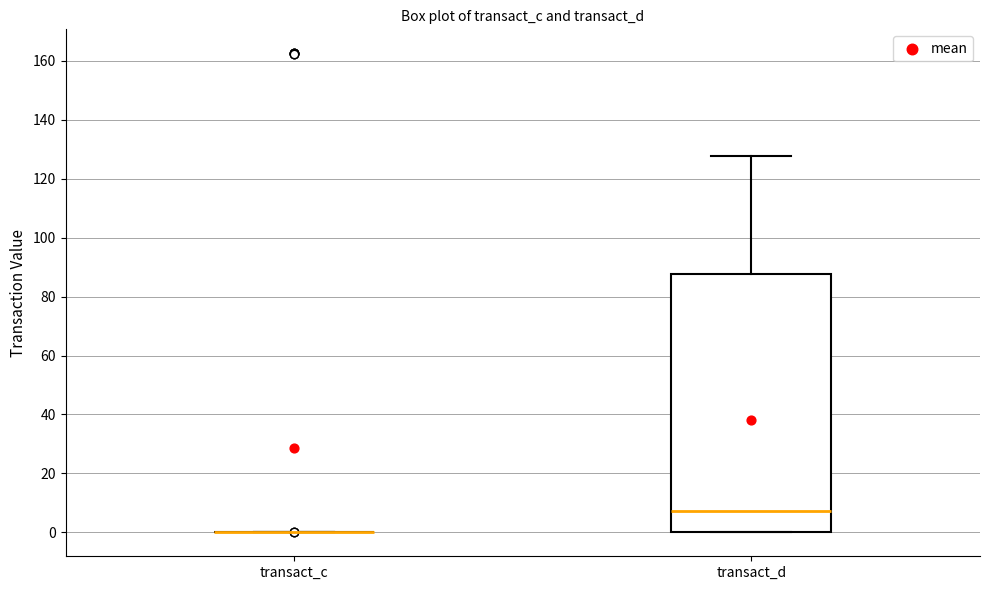

Which box is the tallest, from its lower edge to its upper edge?

transact_d